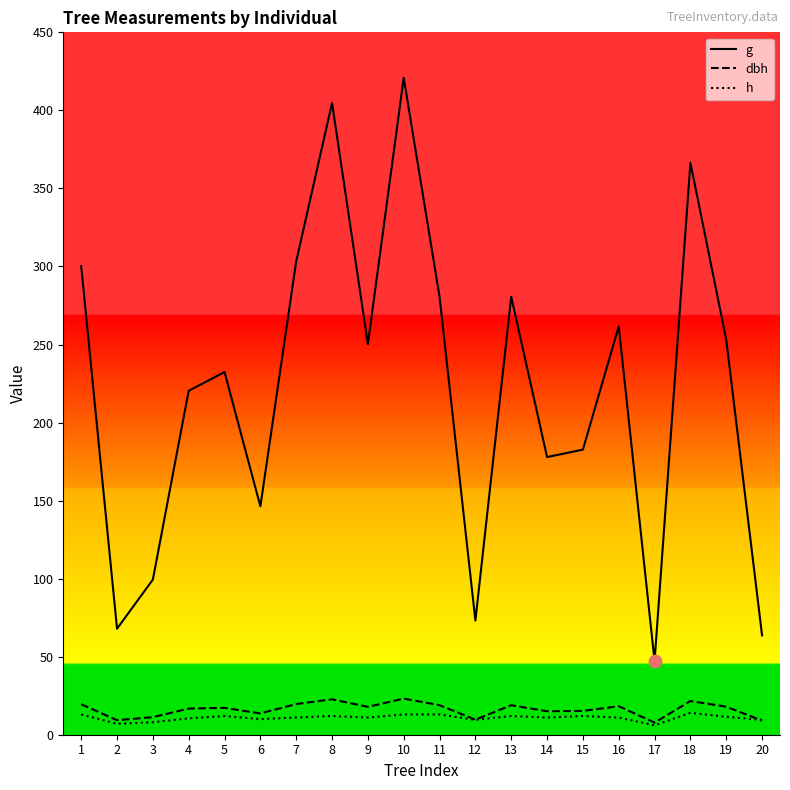

What is the spread (max minus min) of values at 19?

241.6